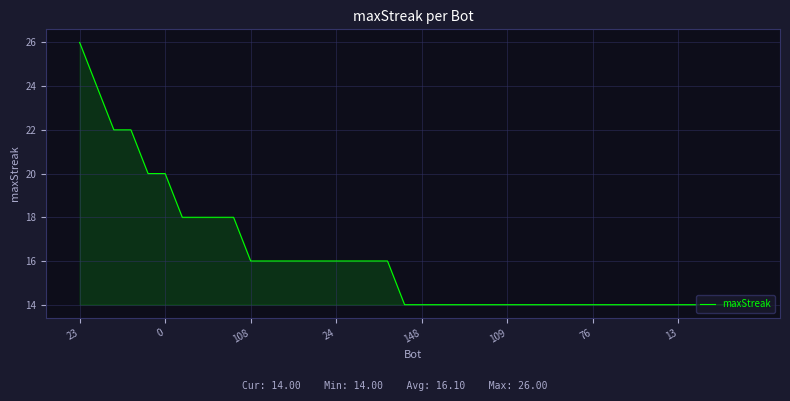

What is the difference between the maximum and minimum values?

12